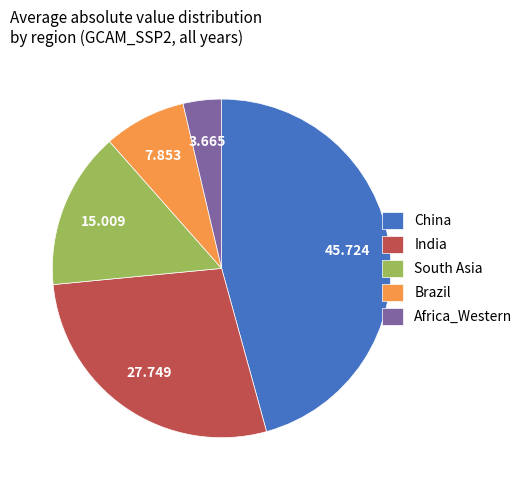

Rank the categories by value from lowest to highest.

Africa_Western, Brazil, South Asia, India, China